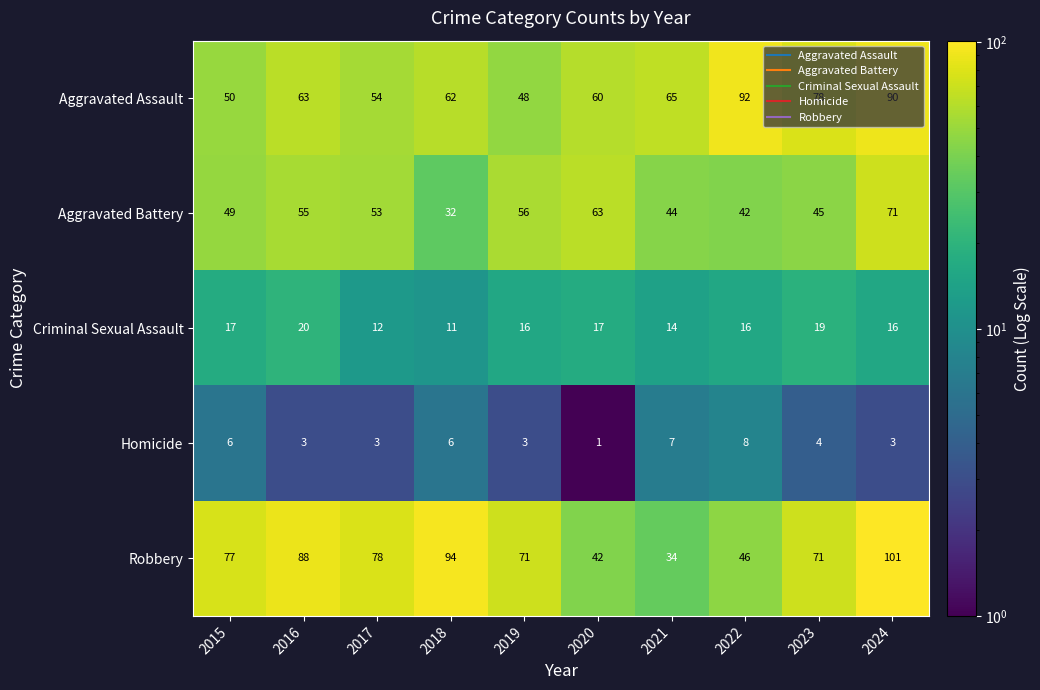

What is the difference between the Robbery values at 2024 and 2019?

30